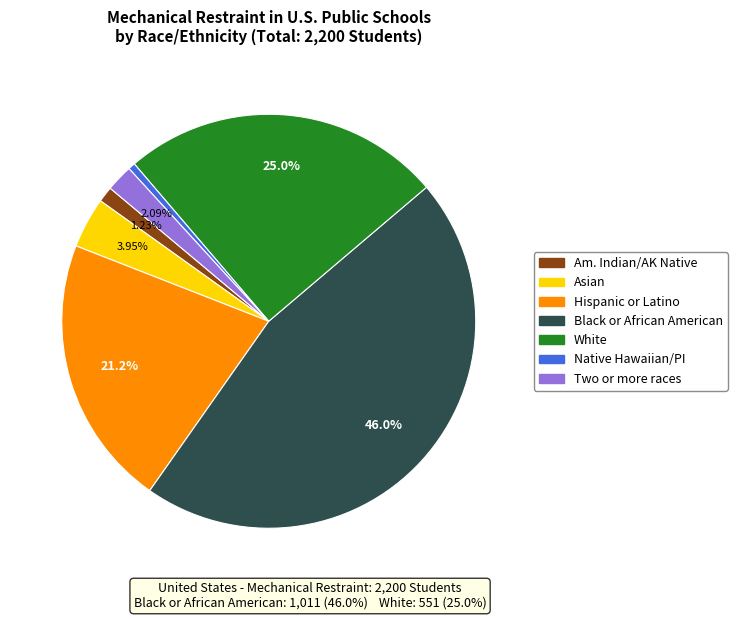

Is there any slice that represents more than half of the pie?

No